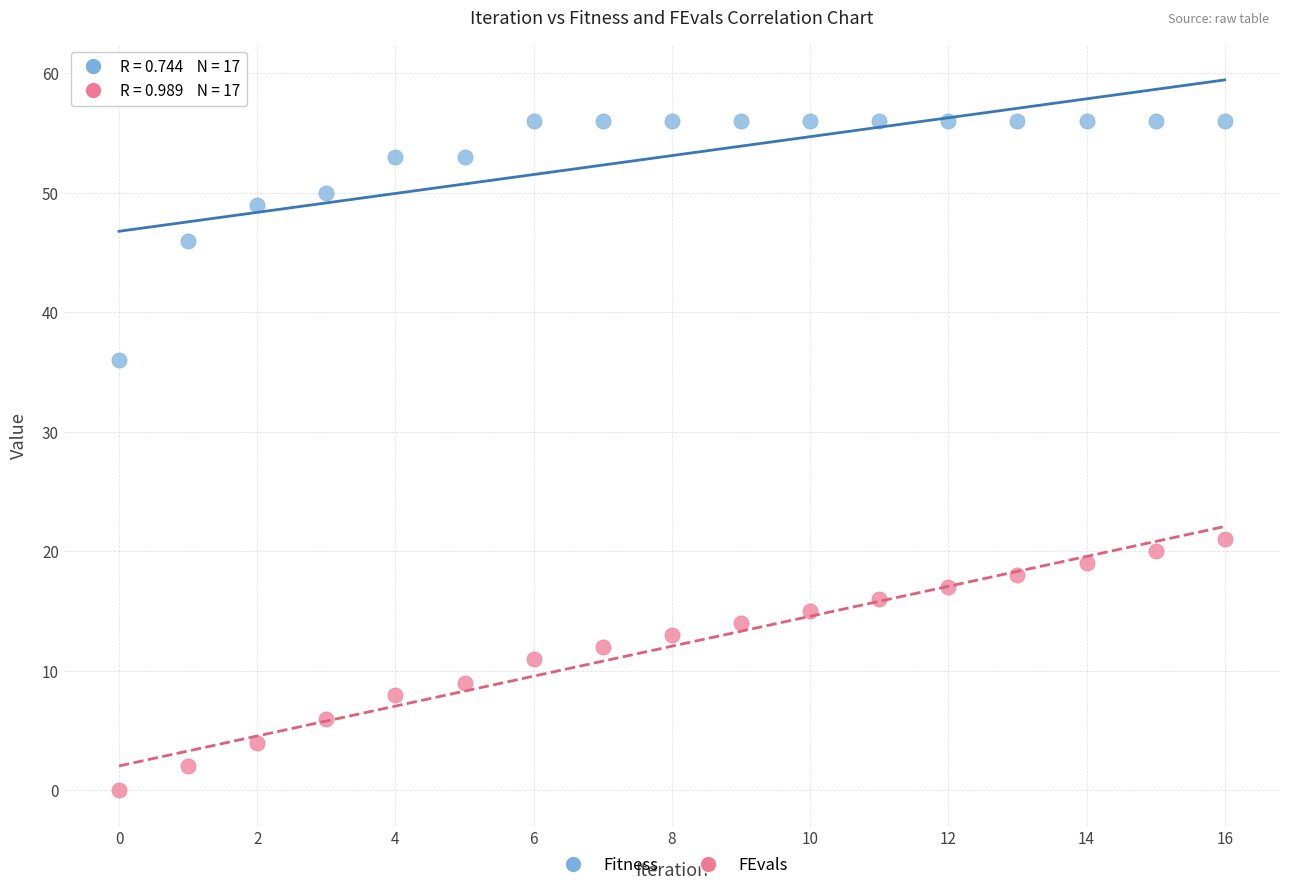

Which series contains the highest Y value?

Fitness